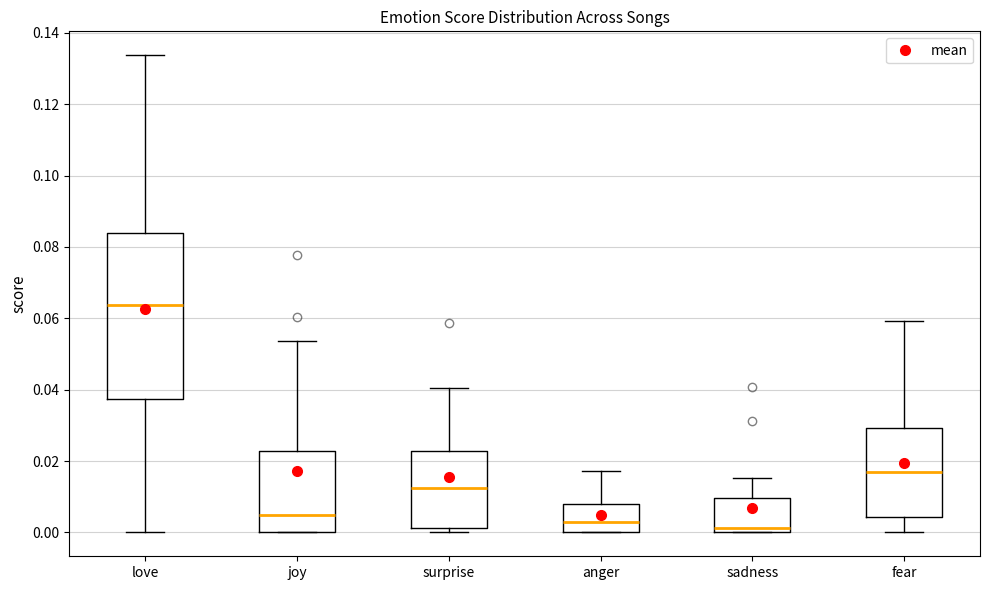

Reading left to right, transcribe this box plot: for each box, give where its median line is, the range the box spans, and where its two whiskers end, as read against the y-axis. The values are not printed on the chart, so give them approximately, as read against the axis.

love: median 0.064, box 0.038 to 0.084, whiskers 0.000 to 0.134
joy: median 0.004, box 0.000 to 0.022, whiskers 0.000 to 0.054
surprise: median 0.012, box 0.002 to 0.022, whiskers 0.000 to 0.040
anger: median 0.004, box 0.000 to 0.008, whiskers 0.000 to 0.018
sadness: median 0.002, box 0.000 to 0.010, whiskers 0.000 to 0.016
fear: median 0.016, box 0.004 to 0.030, whiskers 0.000 to 0.060